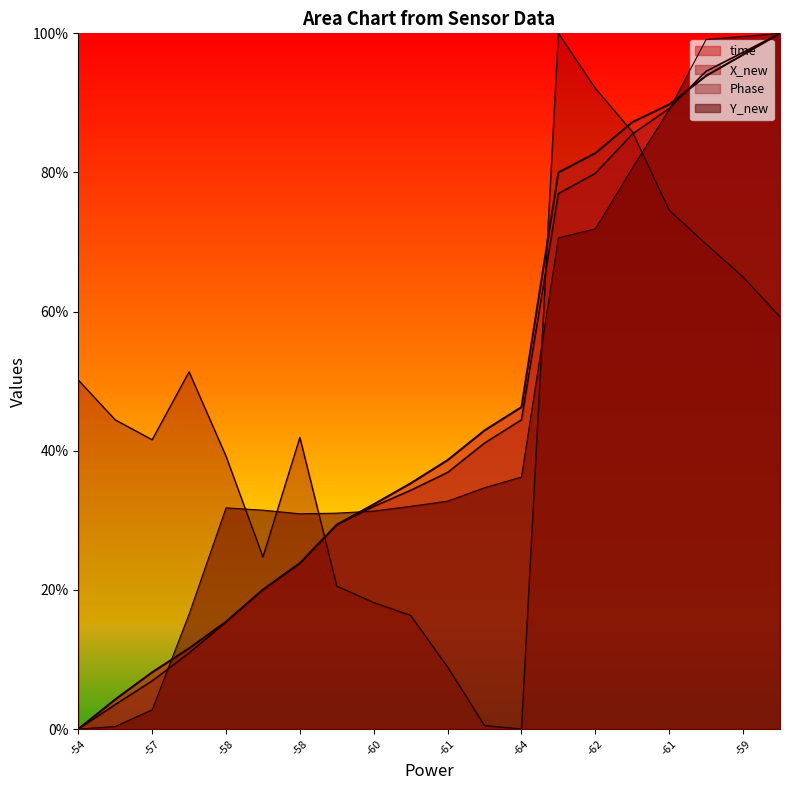

Which series has the largest range (max minus min)?

time